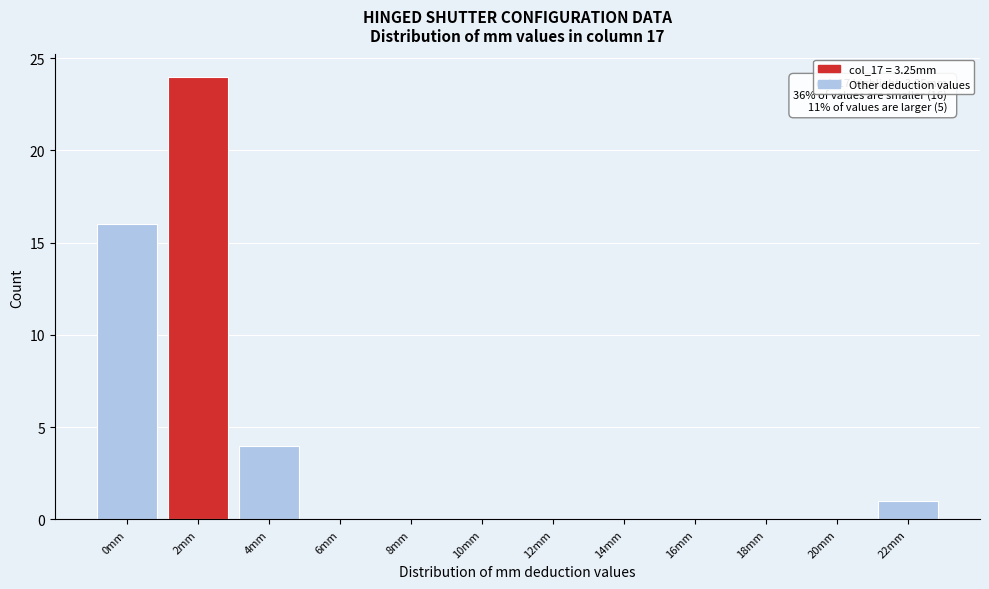

Reading left to right, transcribe all the data shown in this chart.

0mm=16	2mm=24	4mm=4	6mm=0	8mm=0	10mm=0	12mm=0	14mm=0	16mm=0	18mm=0	20mm=0	22mm=1